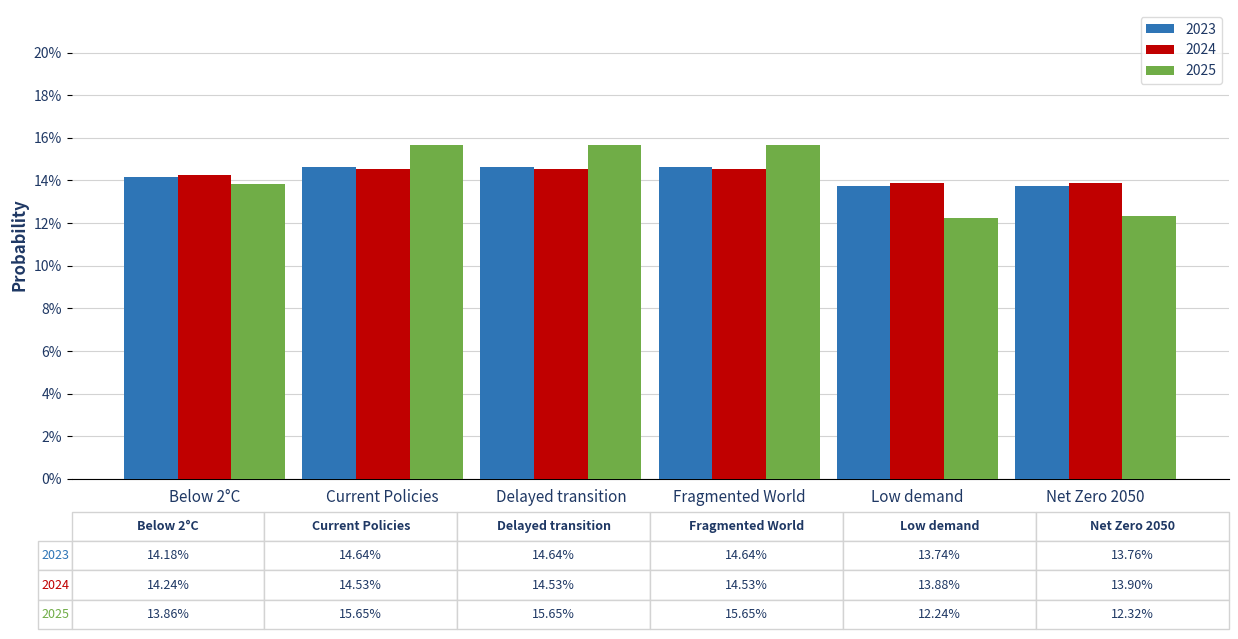

Are the bars horizontal?

No